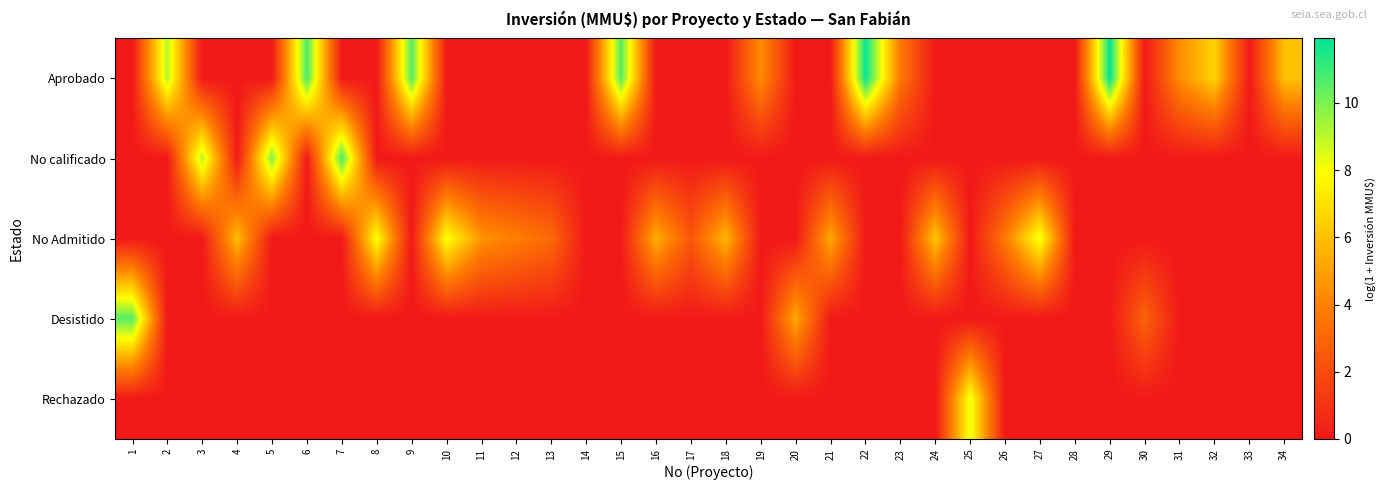

What is the difference between the highest and lowest values at 4?

5.9